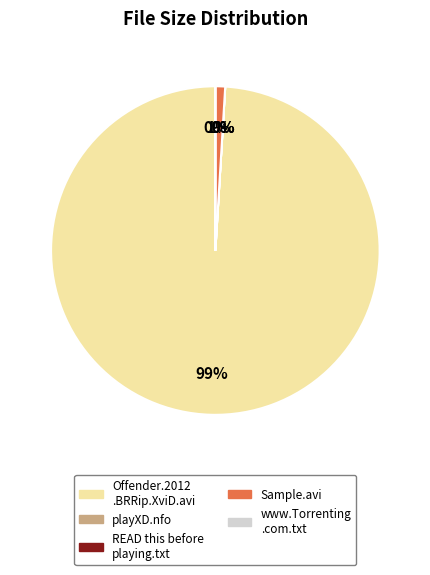

To the nearest percent, what is the difference between the largest and smallest slice percentages?

99%